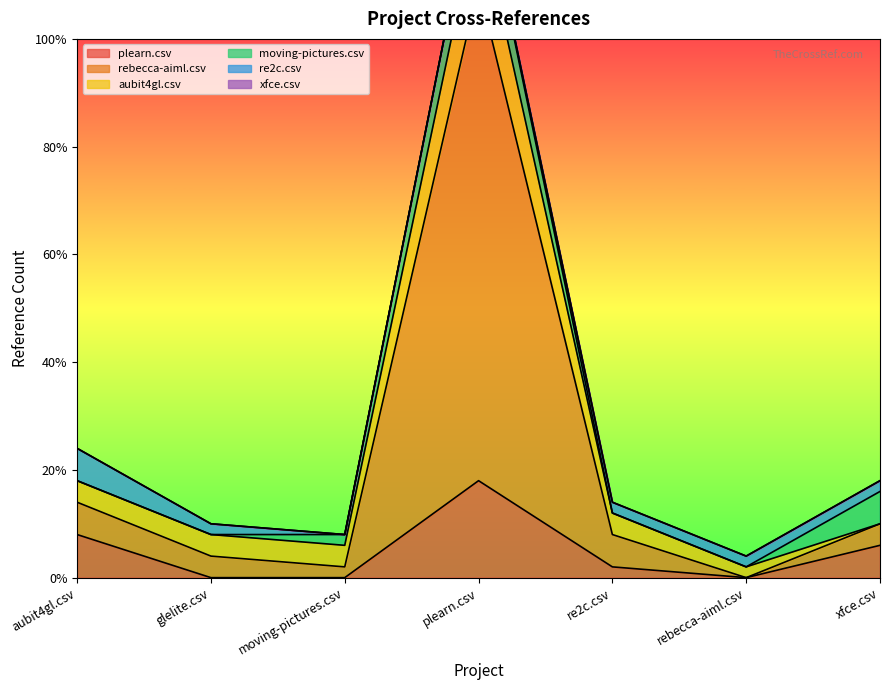

Where does the rebecca-aiml.csv series first go above 2?

aubit4gl.csv